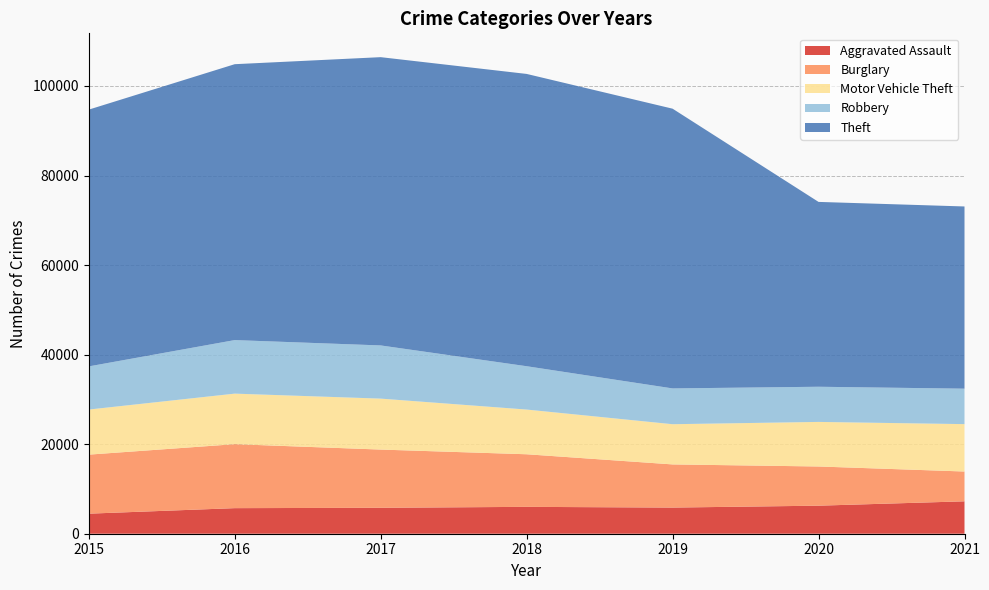

Reading left to right, transcribe all the data shown in this chart.

Aggravated Assault: 2015=4480	2016=5712	2017=5793	2018=6001	2019=5840	2020=6264	2021=7238
Burglary: 2015=13184	2016=14289	2017=13001	2018=11746	2019=9639	2020=8753	2021=6656
Motor Vehicle Theft: 2015=10068	2016=11286	2017=11380	2018=9983	2019=8978	2020=9953	2021=10582
Robbery: 2015=9638	2016=11960	2017=11880	2018=9679	2019=7994	2020=7855	2021=7920
Theft: 2015=57347	2016=61617	2017=64380	2018=65281	2019=62475	2020=41282	2021=40693